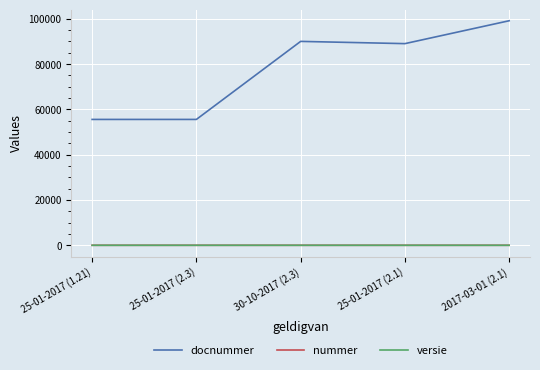

Which series has the widest spread of values?

docnummer